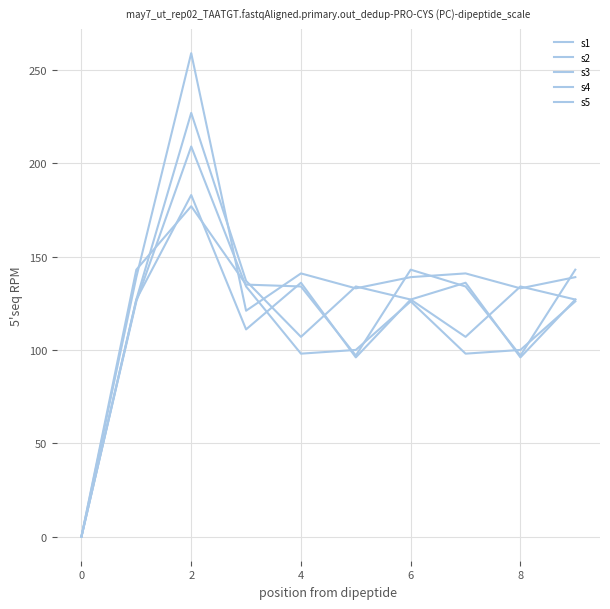

What is the value of the s2 point at the 8th from the left?

141